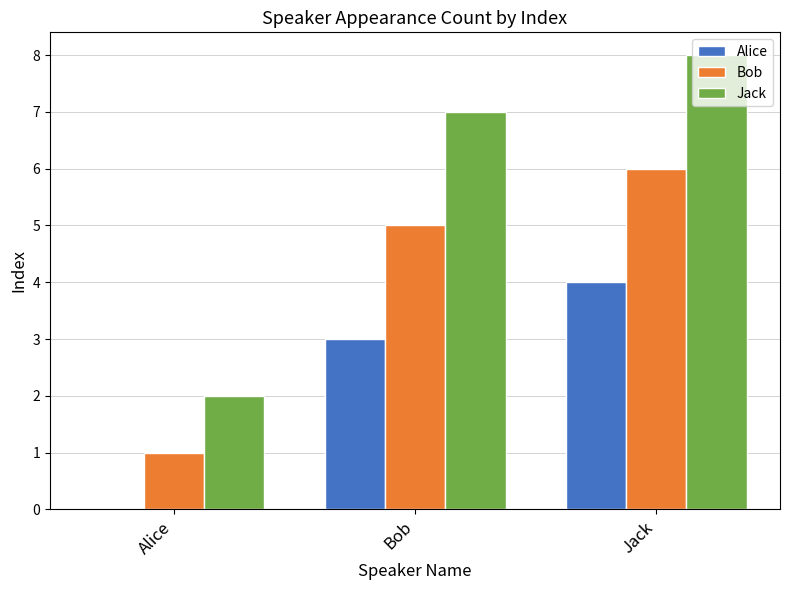

What are all the series names shown in the legend?

Alice, Bob, Jack